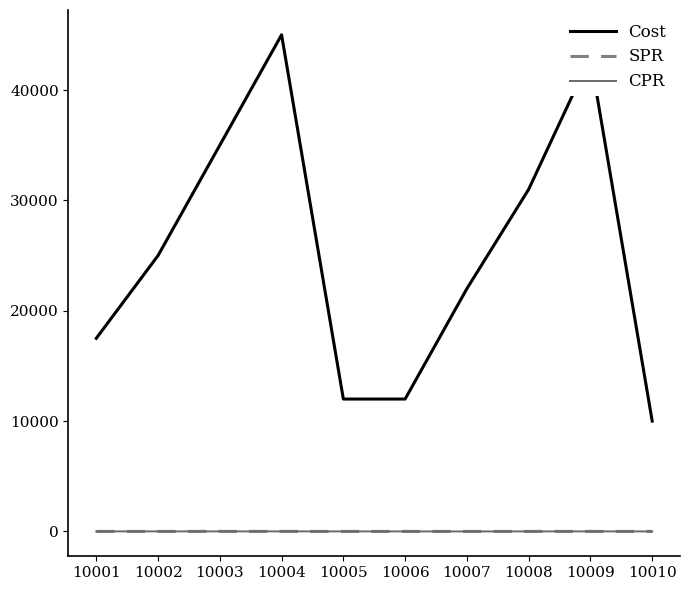

Which series has the largest total across all categories?

Cost